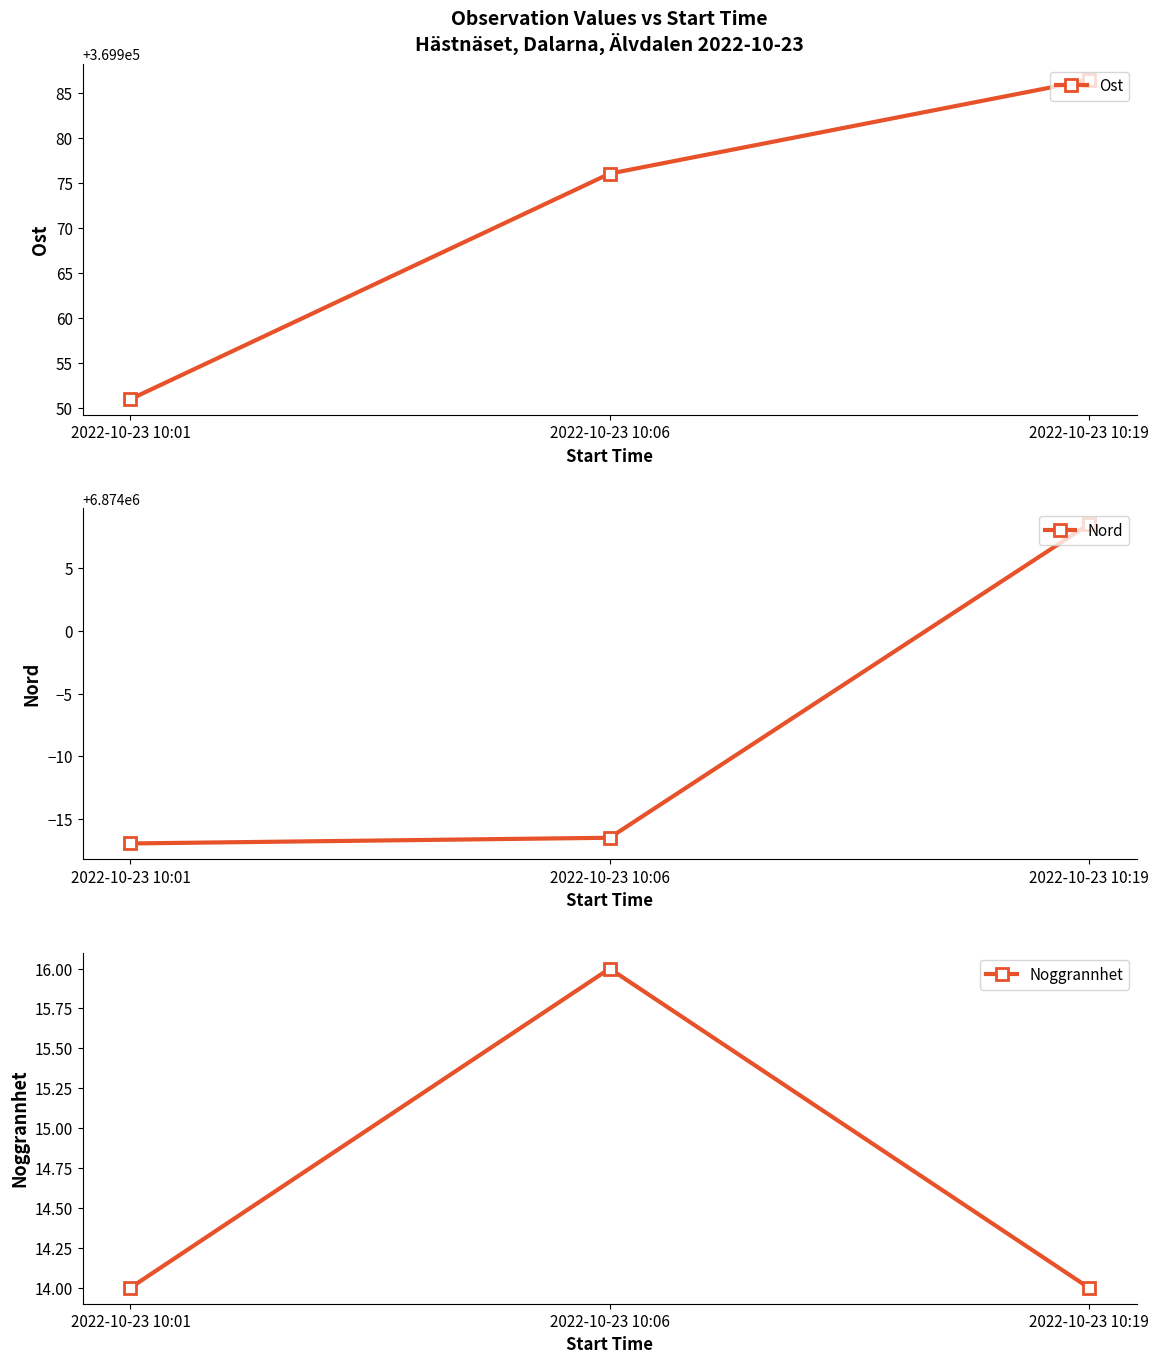

Rank the series at 2022-10-23 10:01 from lowest to highest value.

Noggrannhet, Ost, Nord